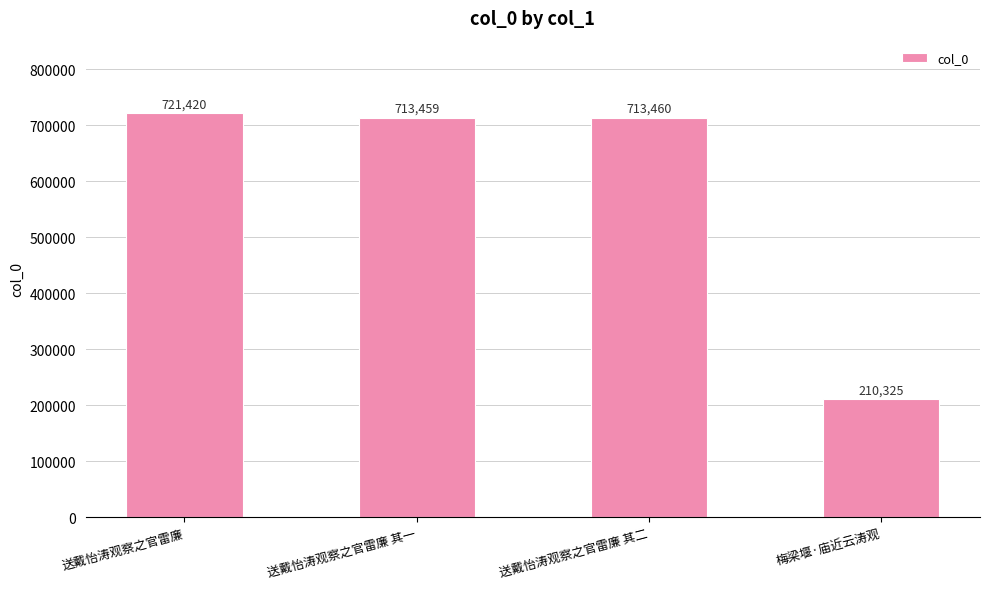

The value at 送戴怡涛观察之官雷廉 is 721420. True or false?

True